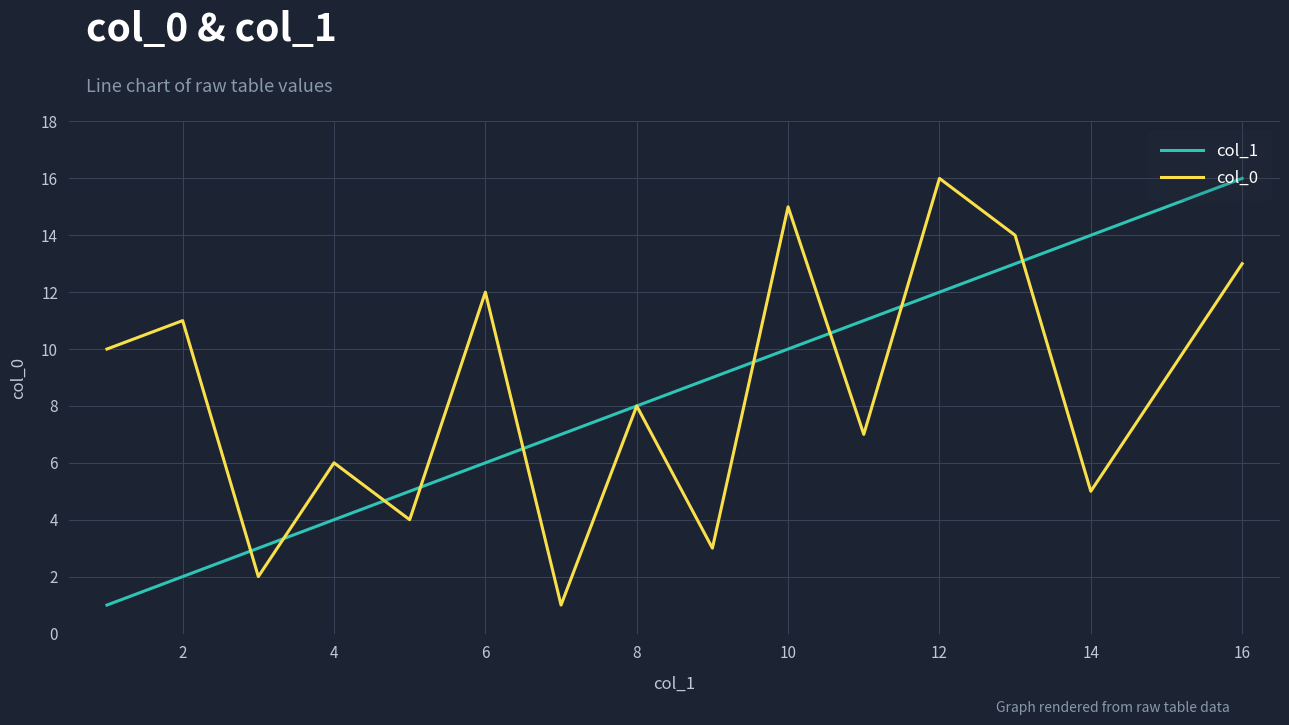

What is the highest value of the col_0 series?

16